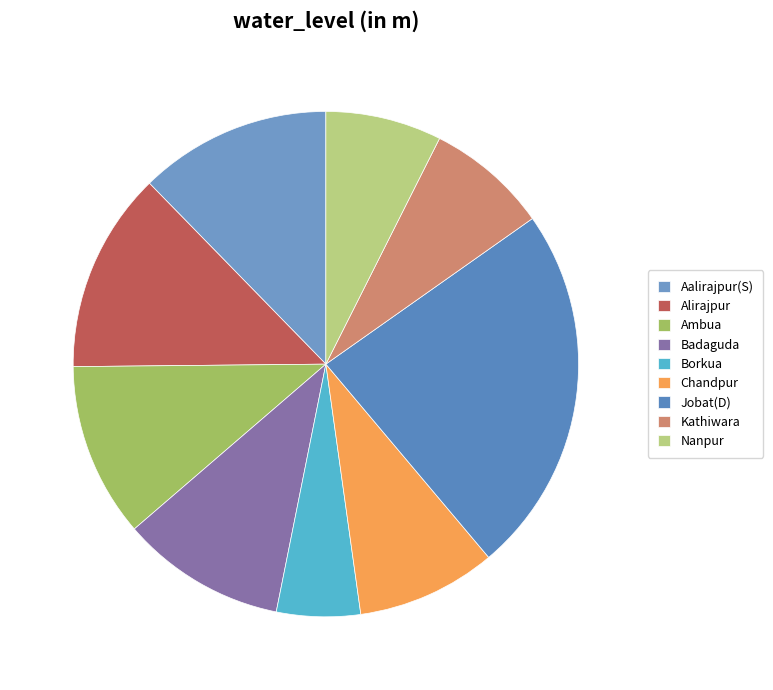

How many slices are in this pie chart?

9